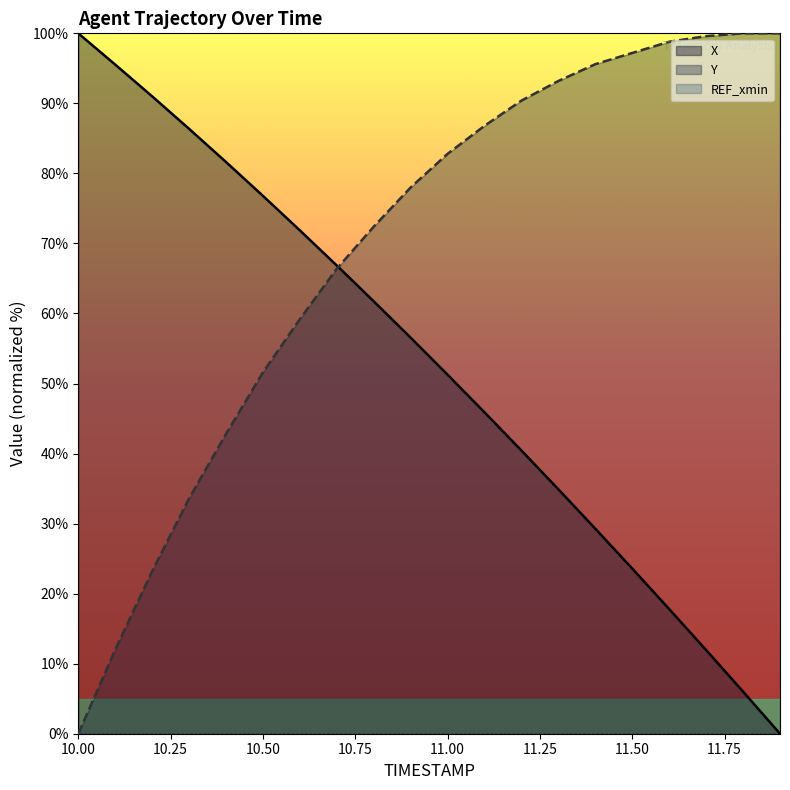

True or false: X has more than 2 interior local peaks.

False